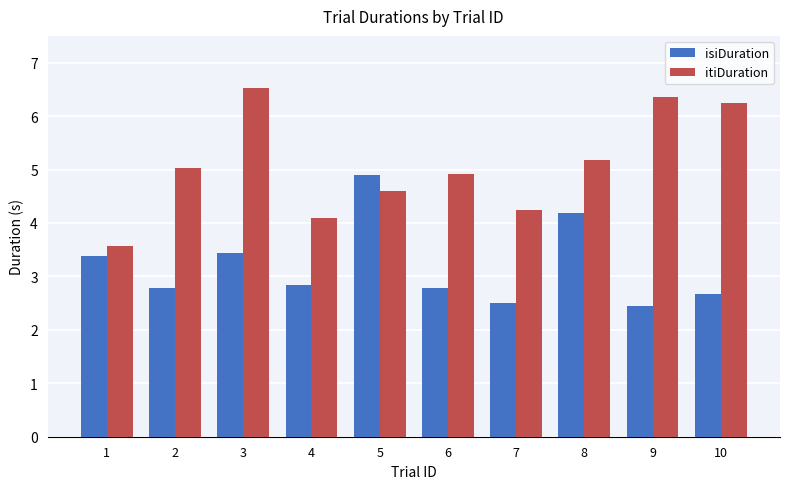

What is the value of the isiDuration bar at the 3rd from the left?

3.4